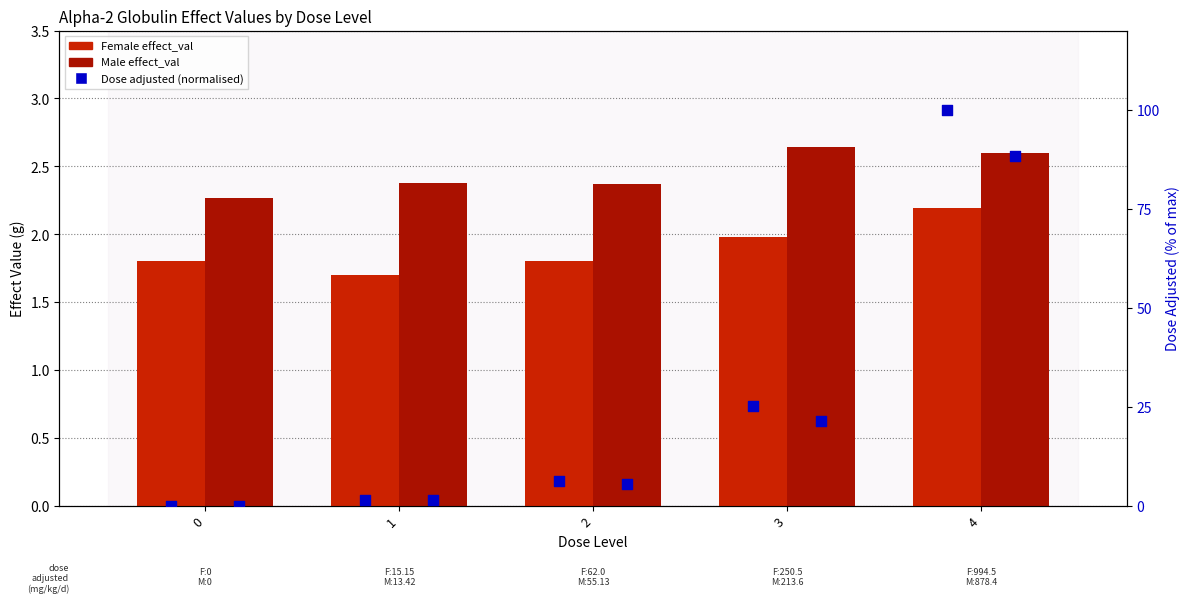

Which series reaches the maximum Y coordinate?

Female dose (normalised)